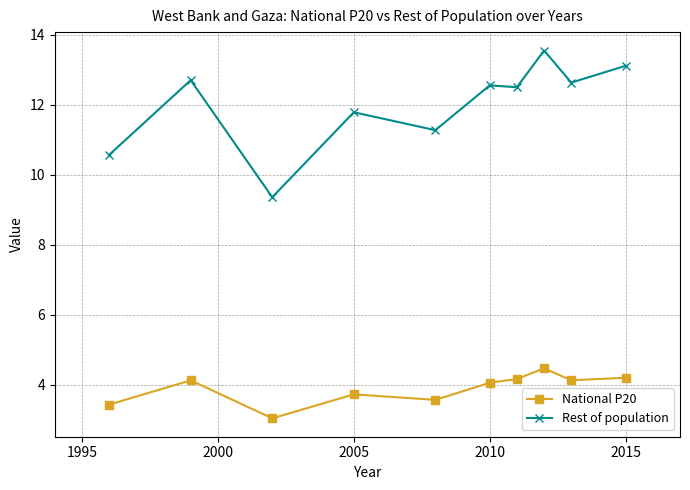

Does the chart display data point markers on the line(s)?

Yes